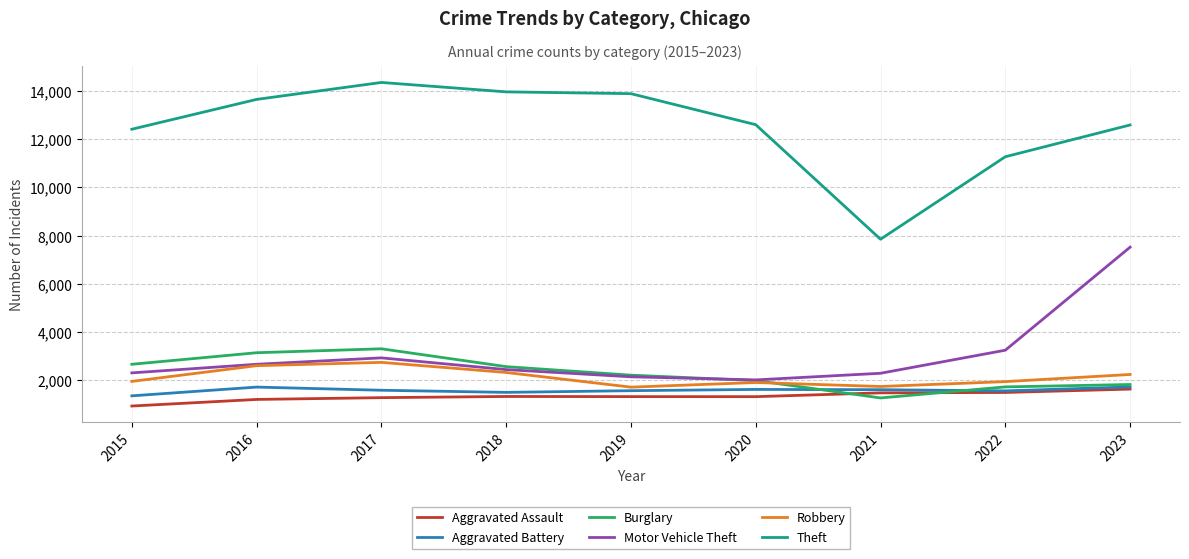

Which label corresponds to the smallest value in the chart?

2015